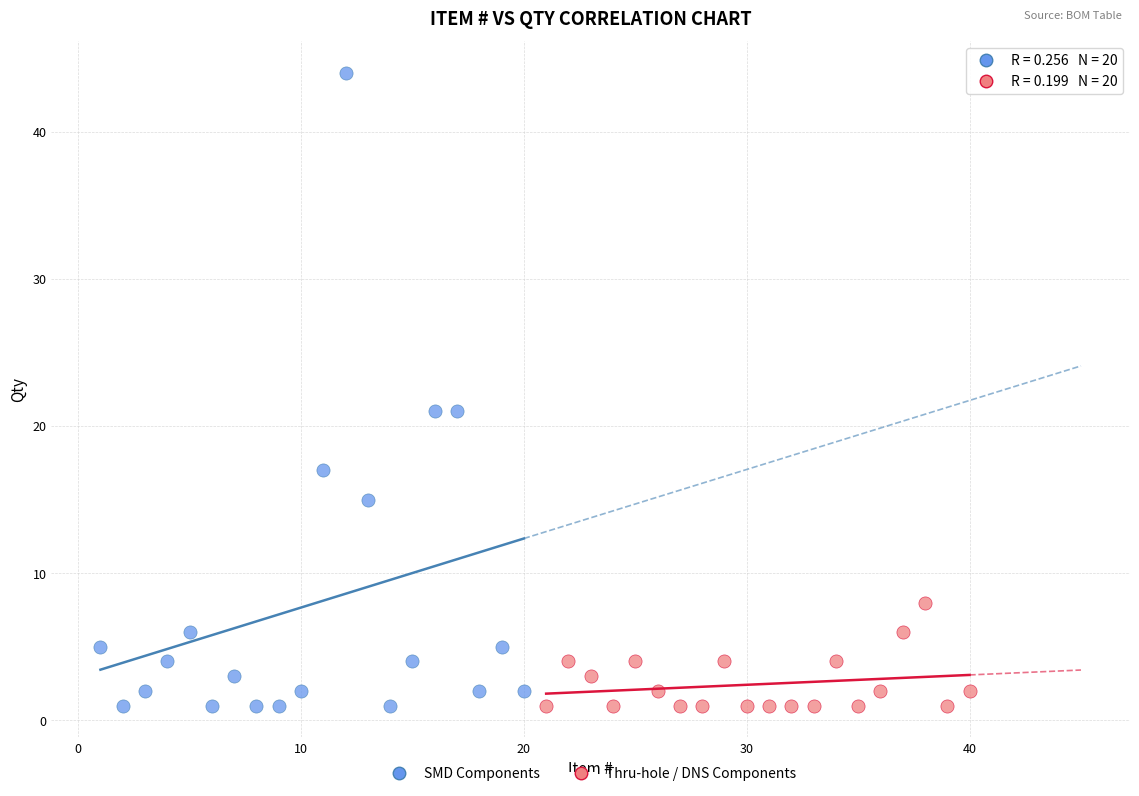

What are all the series names shown in the legend?

SMD Components, Thru-hole / DNS Components